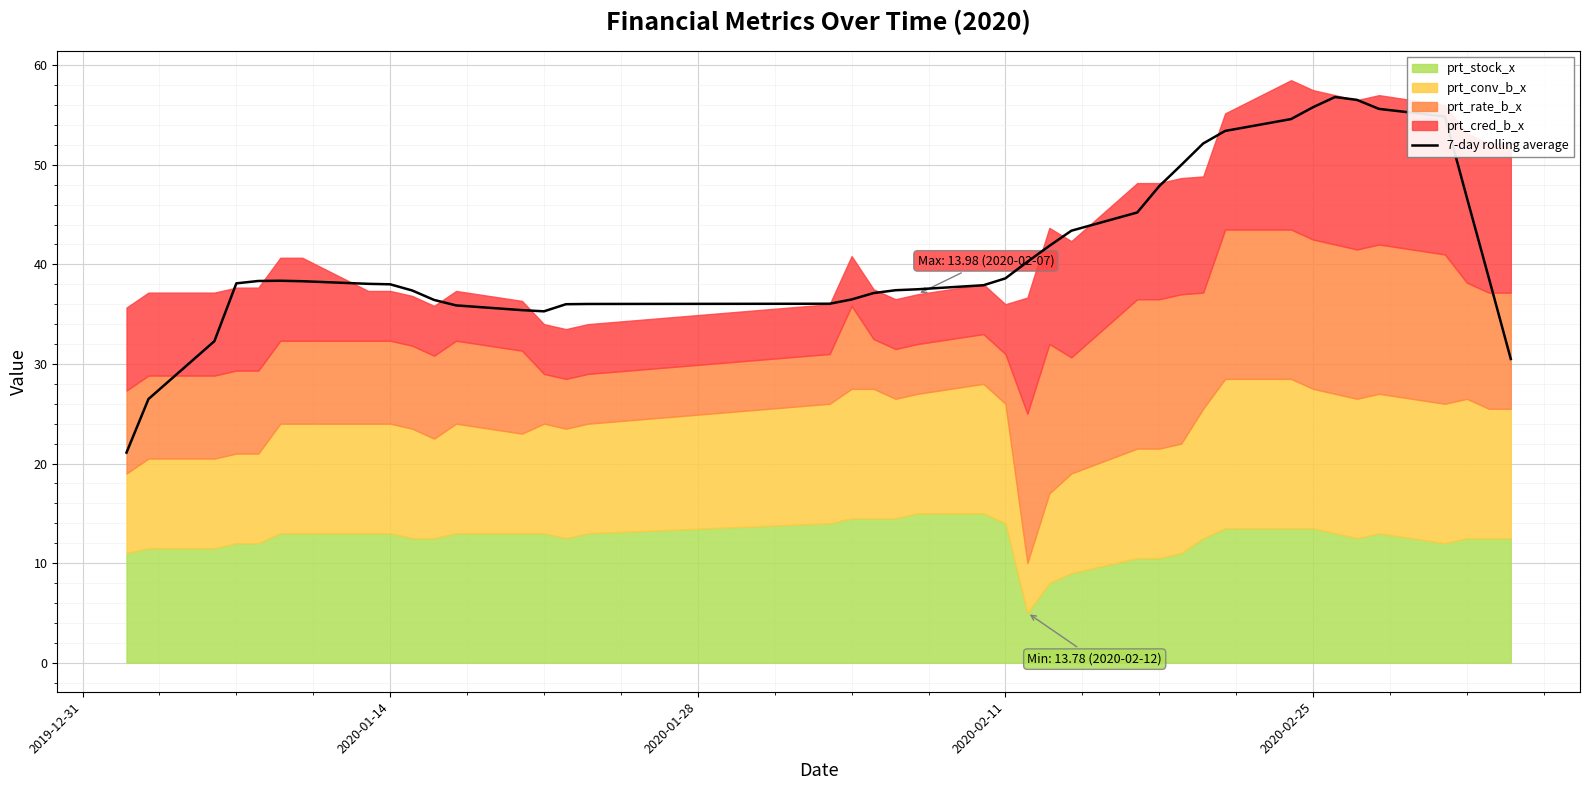

What is the maximum value for 7-day rolling average?

56.8